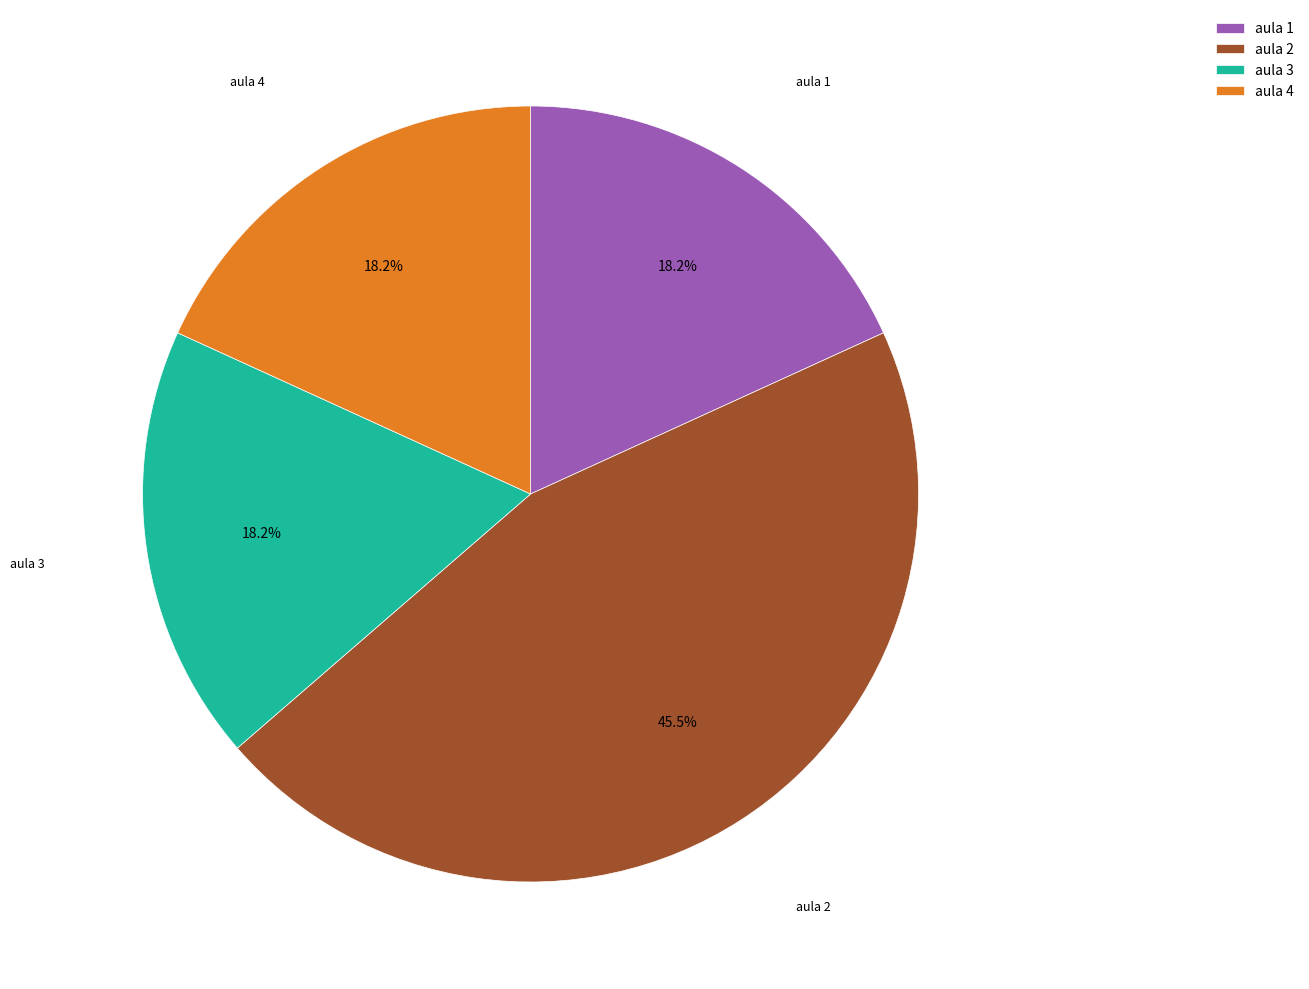

To the nearest percent, what is the difference between the largest and smallest slice percentages?

27%